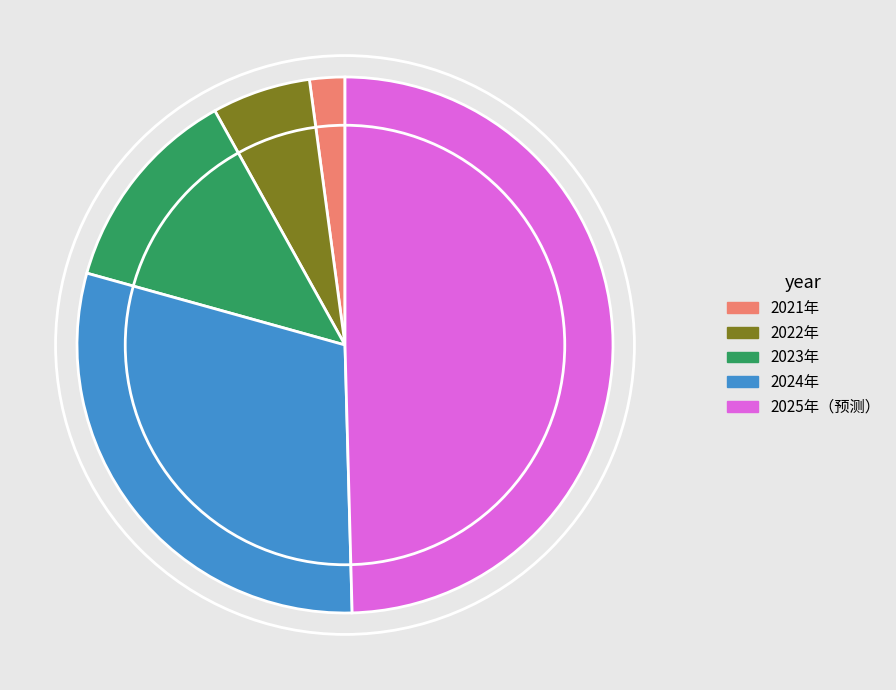

Rank the categories by value from highest to lowest.

2025年（预测）, 2024年, 2023年, 2022年, 2021年